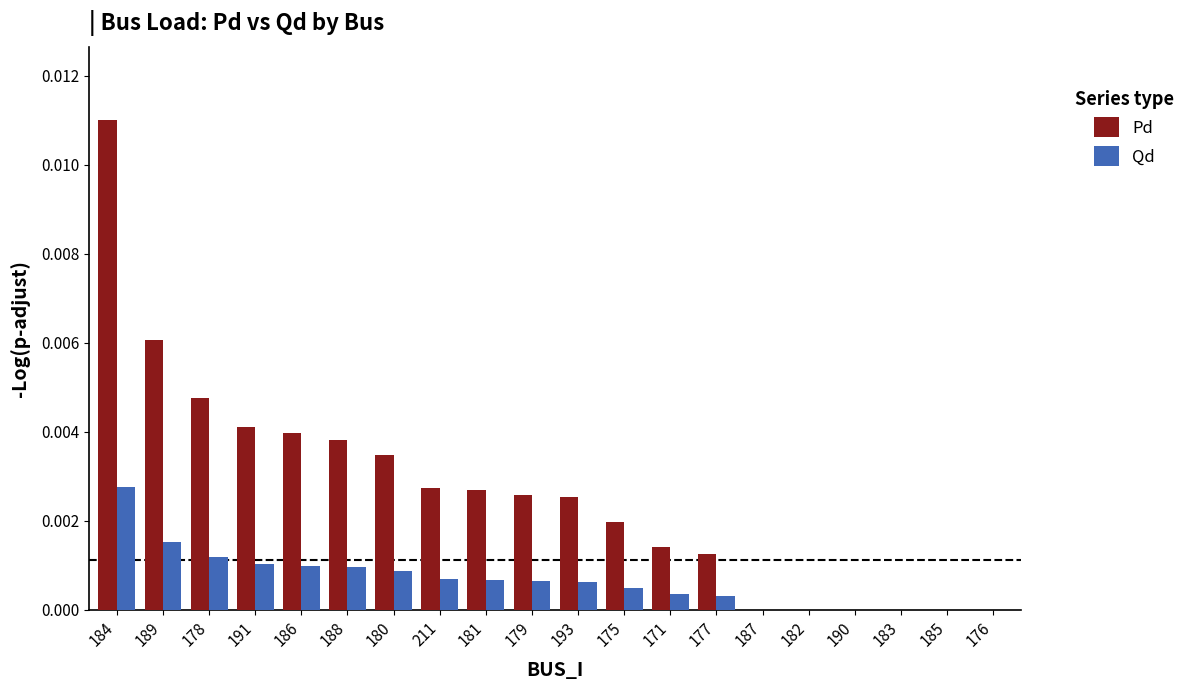

Count the Qd values in the range 0 to 1.

20